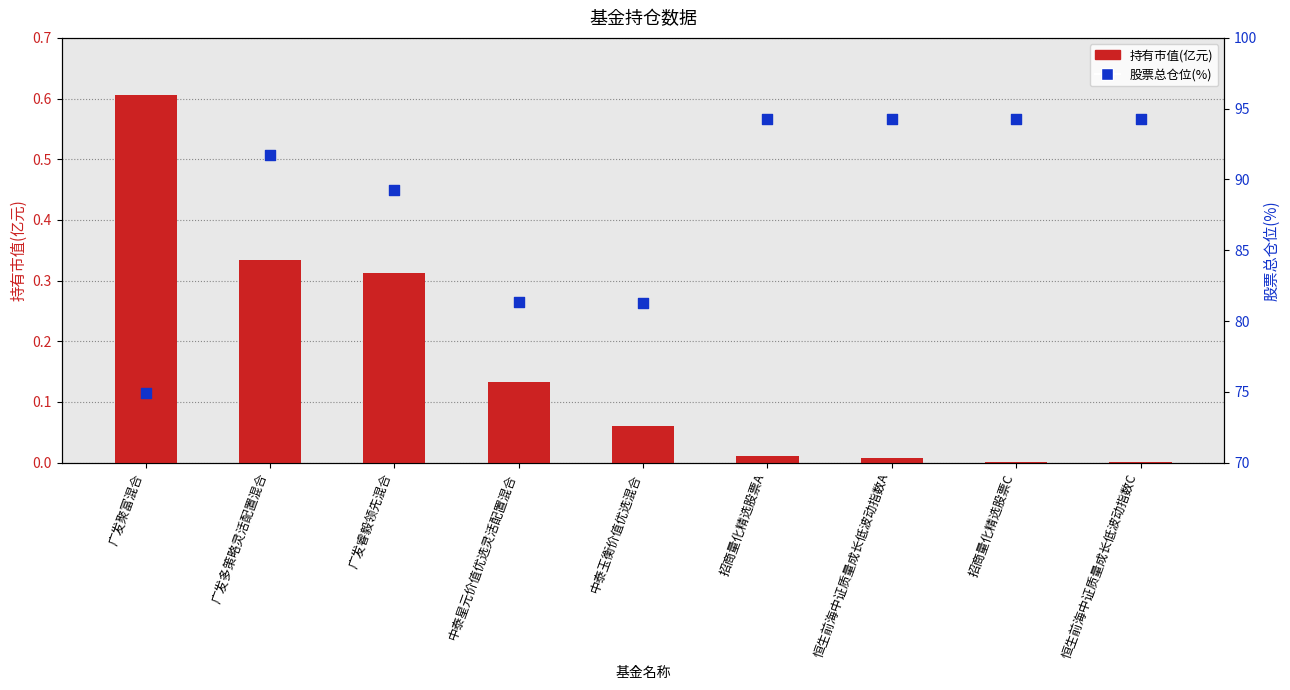

At which category is the sum across all series the highest?

招商量化精选股票A